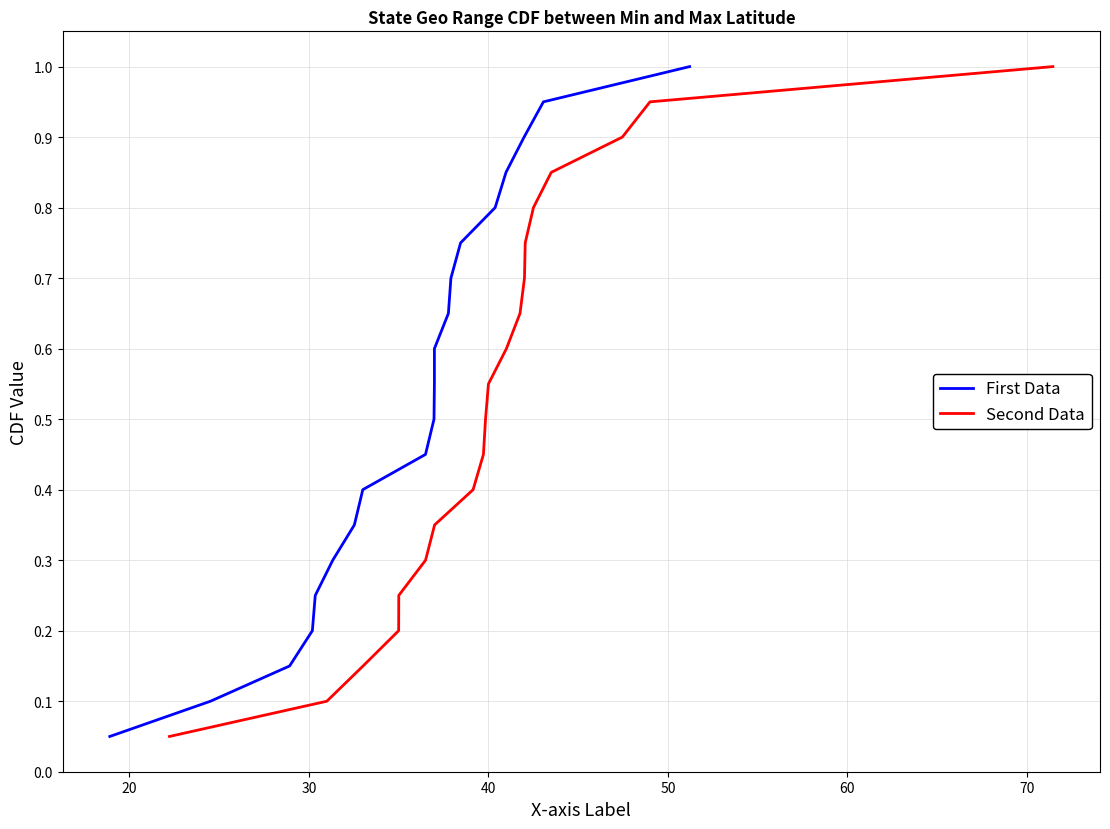

Which series has the widest spread of values?

First Data